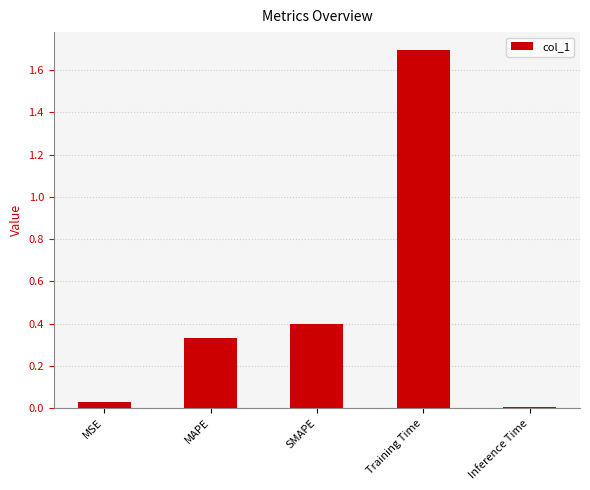

Are the bars grouped side by side (vs. stacked)?

No